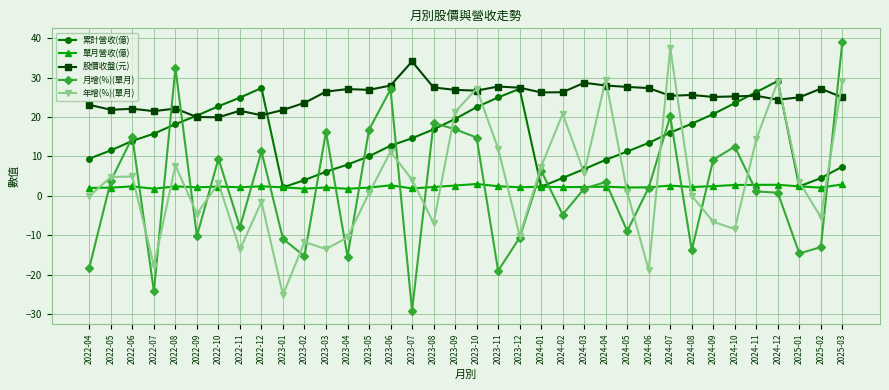

What is the total value across all series at 2022-09?

27.8